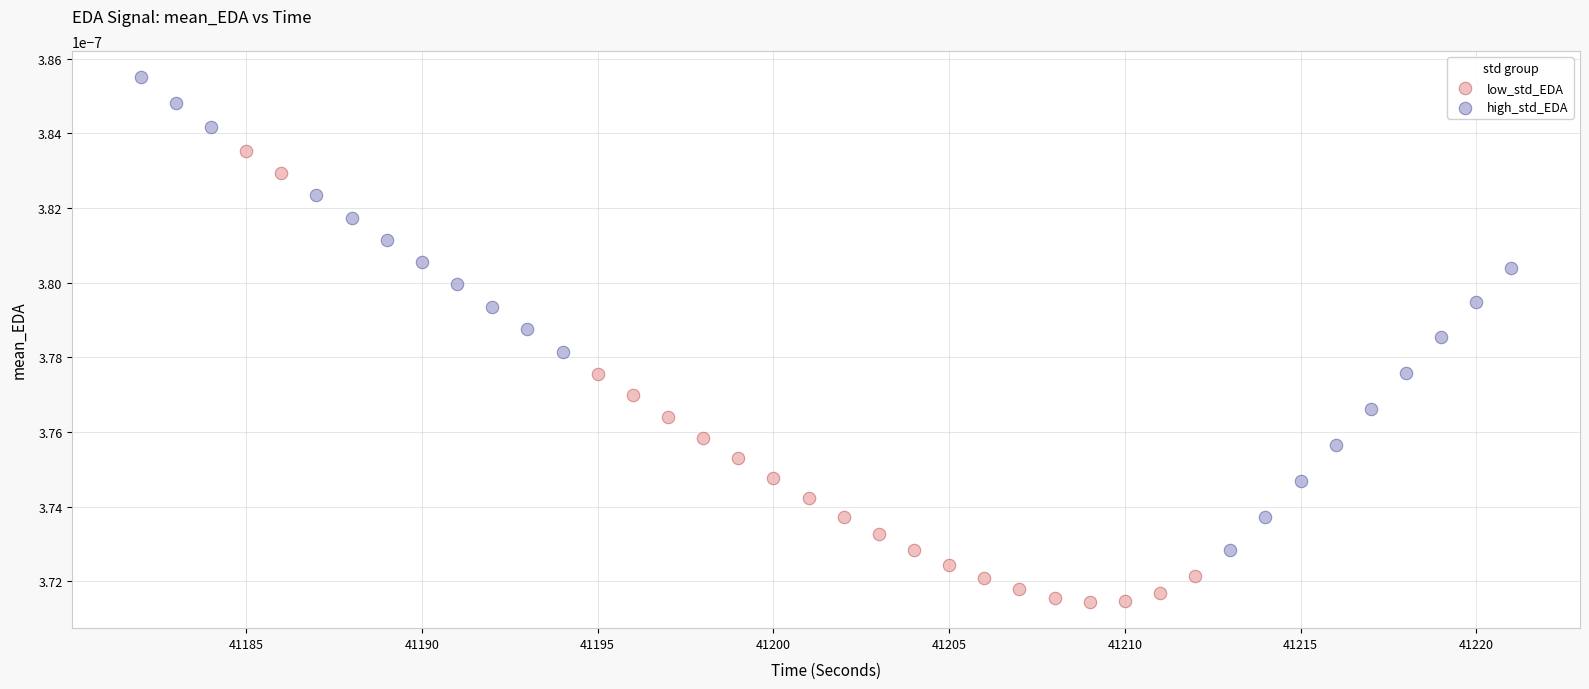

Which series reaches the maximum Y coordinate?

high_std_EDA